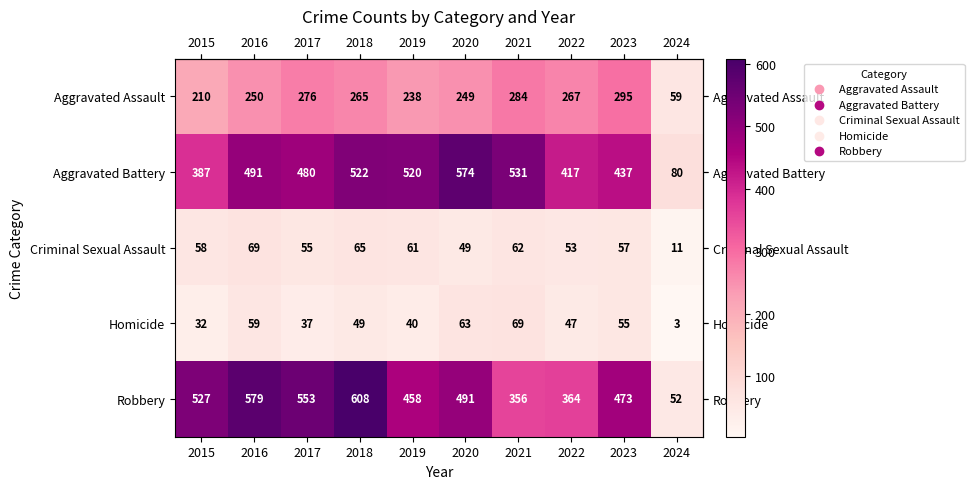

What is the difference between the highest and lowest values at 2022?

370